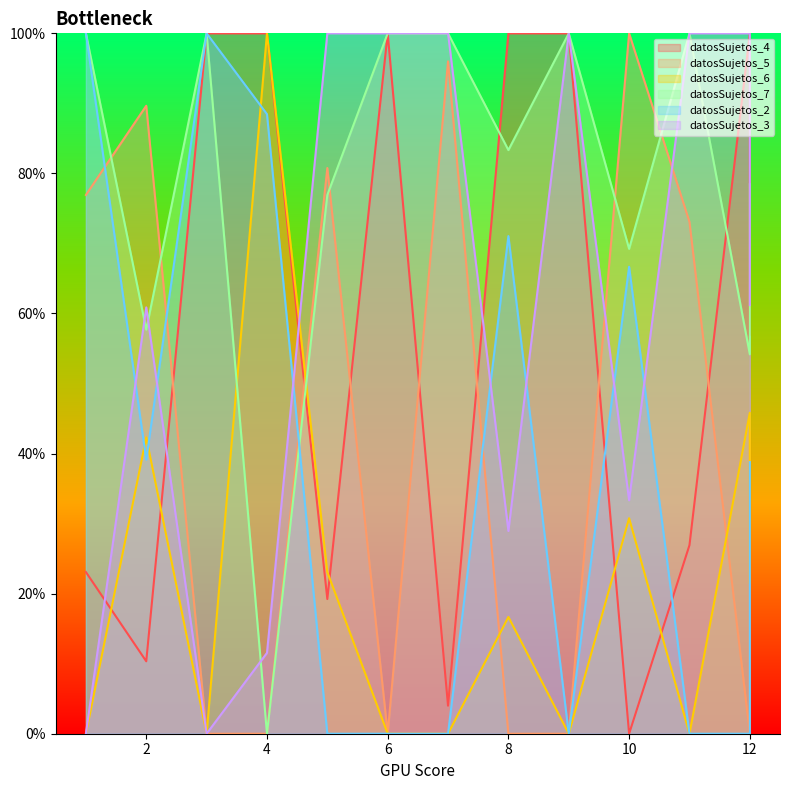

Is the value of datosSujetos_5 at 7 greater than the value of datosSujetos_2 at 6?

Yes